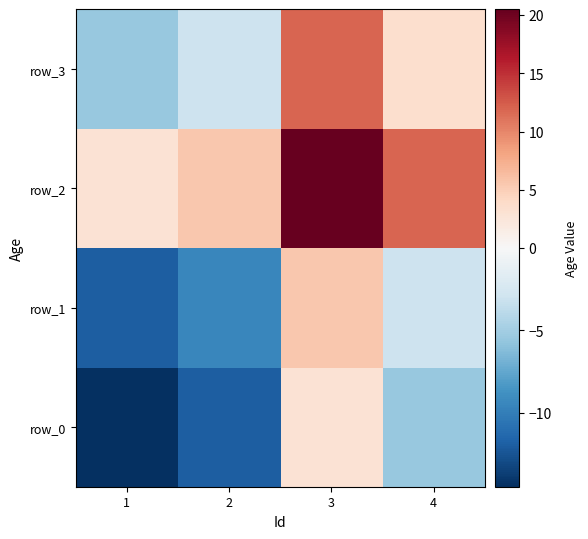

Which series has the largest total across all categories?

row_2